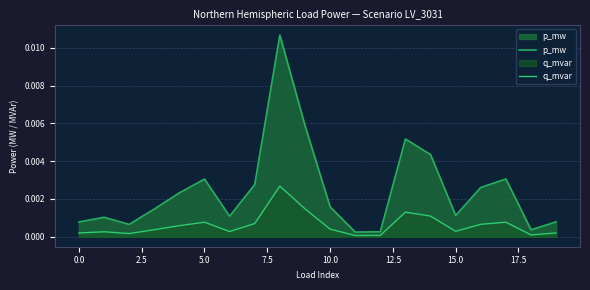

Which series has the largest total across all categories?

p_mw